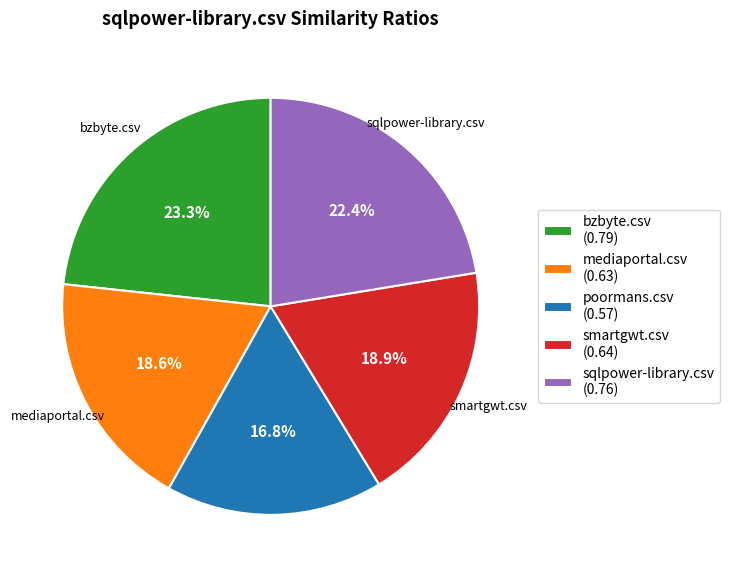

Does smartgwt.csv represent more than half of the total?

No